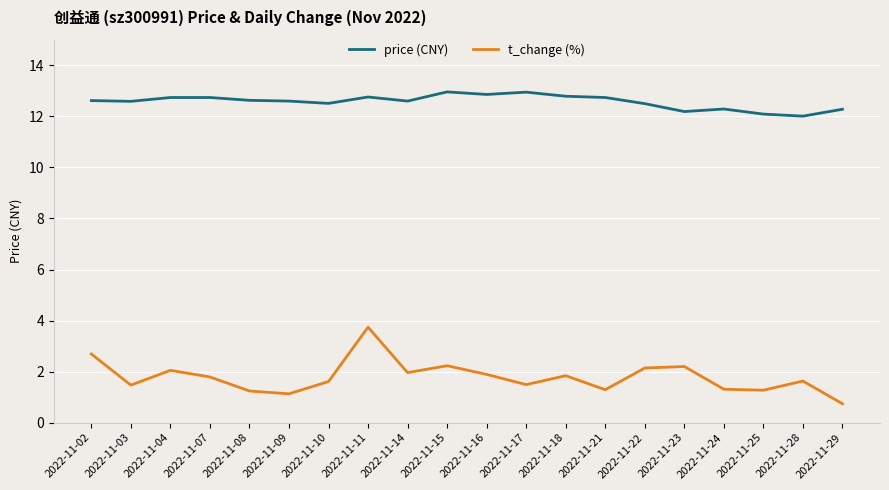

What is the smallest value displayed?

0.7